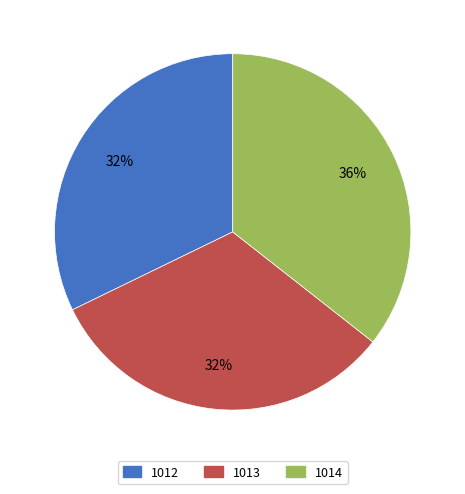

To the nearest percent, what portion does 1013 represent?

32%